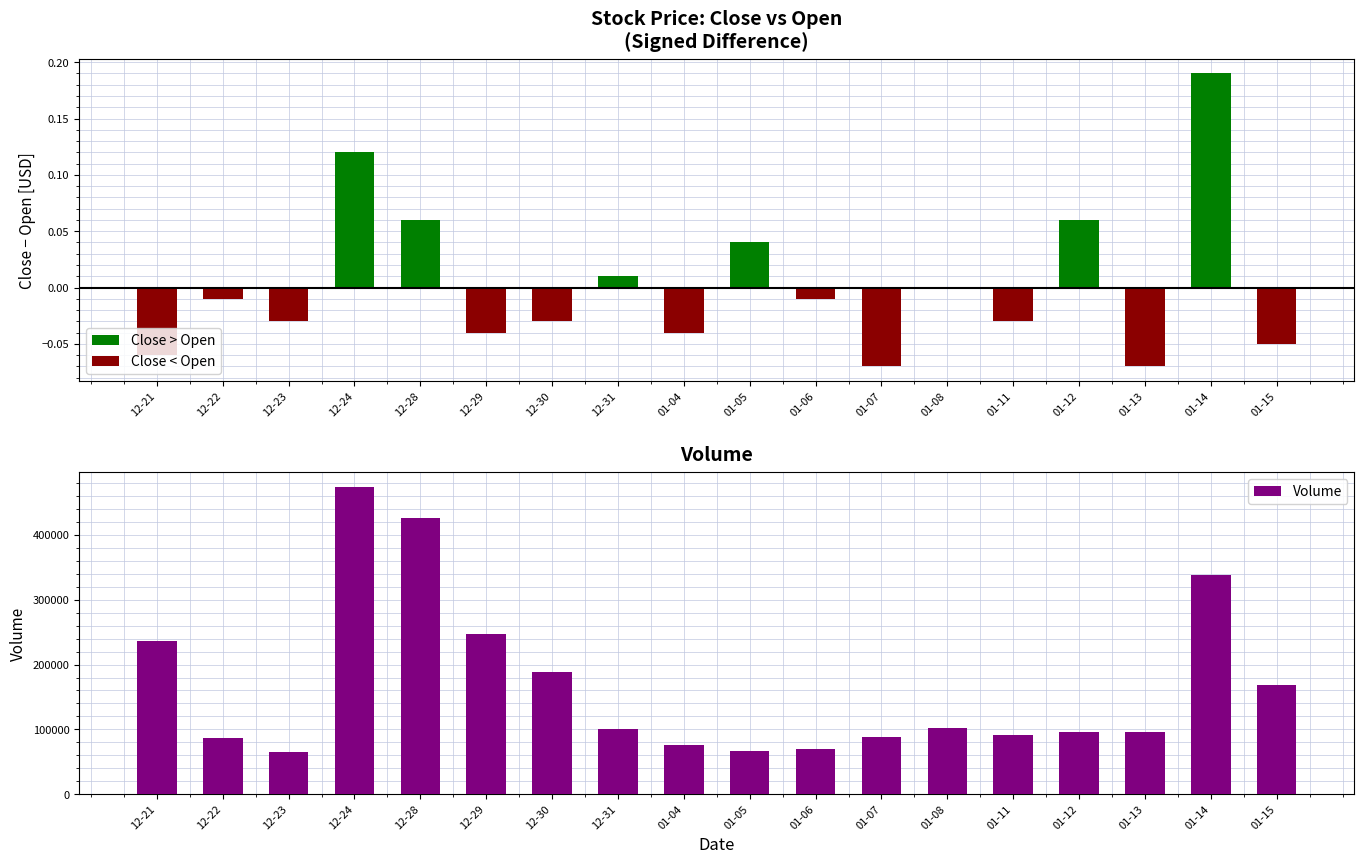

Rank the series at 12-22 from highest to lowest value.

Volume, Close > Open, Close < Open